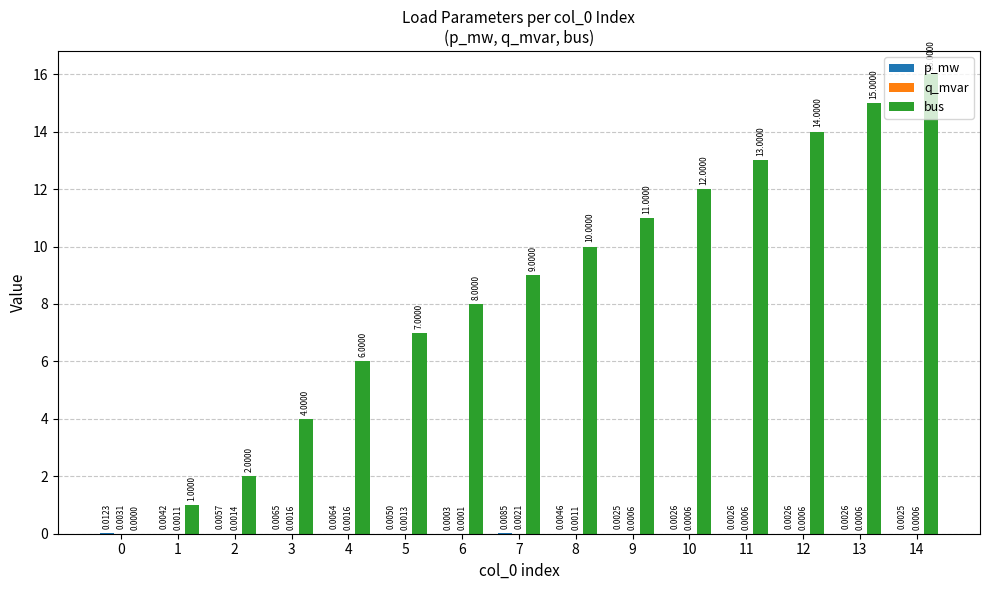

Which label corresponds to the largest value in the chart?

14